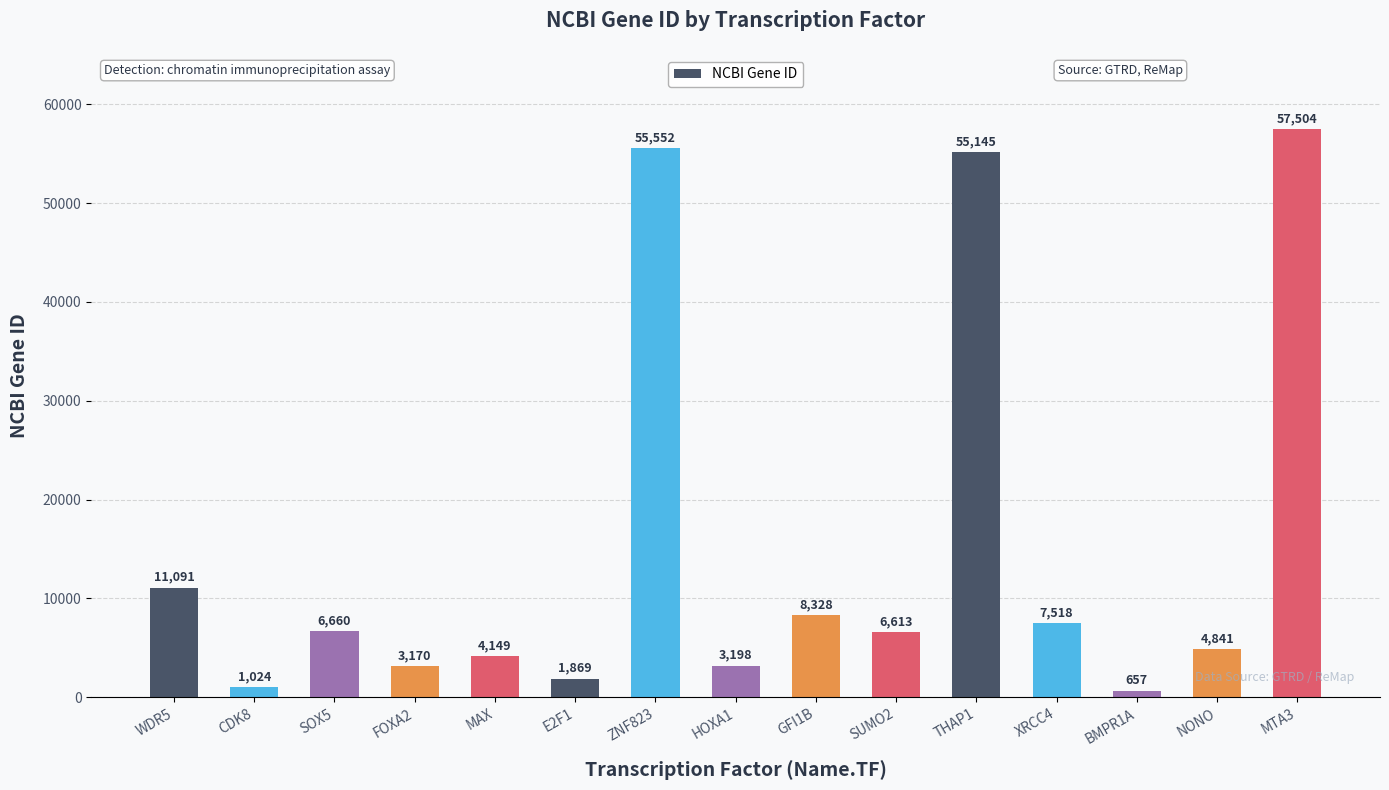

Approximately how many times larger is the value at FOXA2 compared to E2F1?

1.7